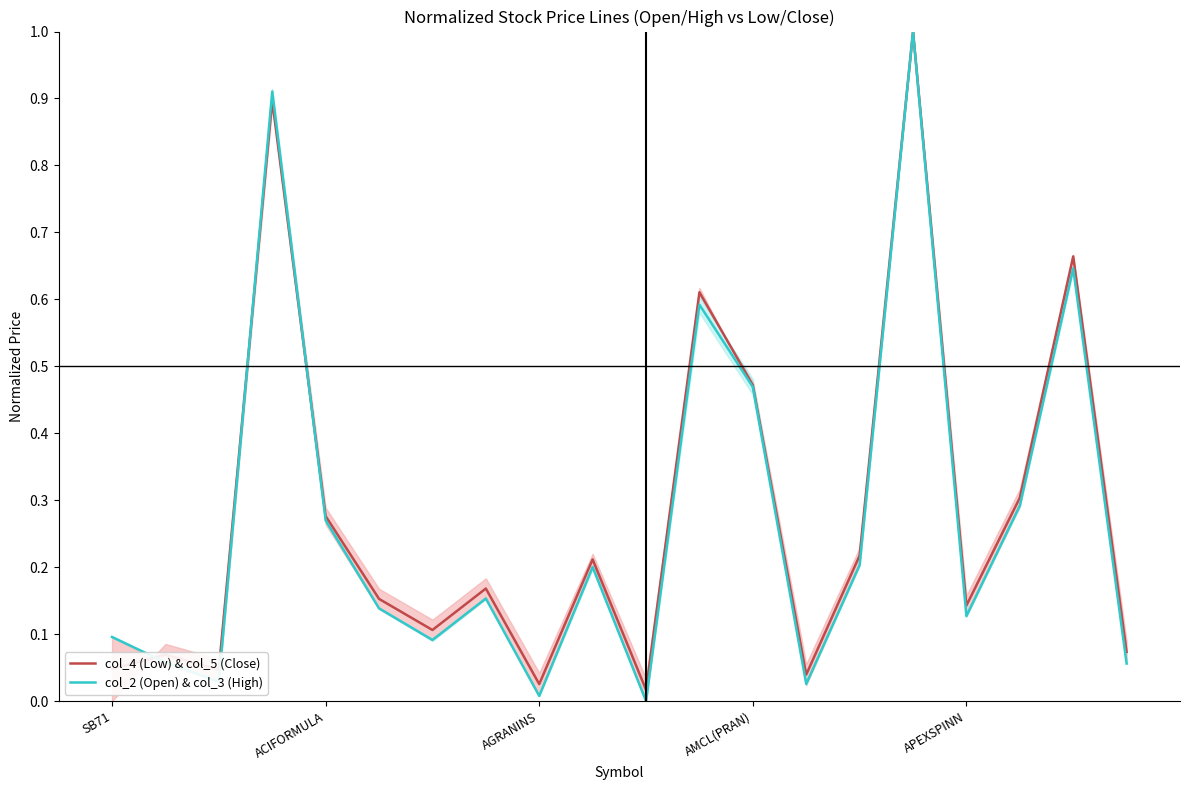

What is the maximum value for col_4 (Low) & col_5 (Close)?

1.0